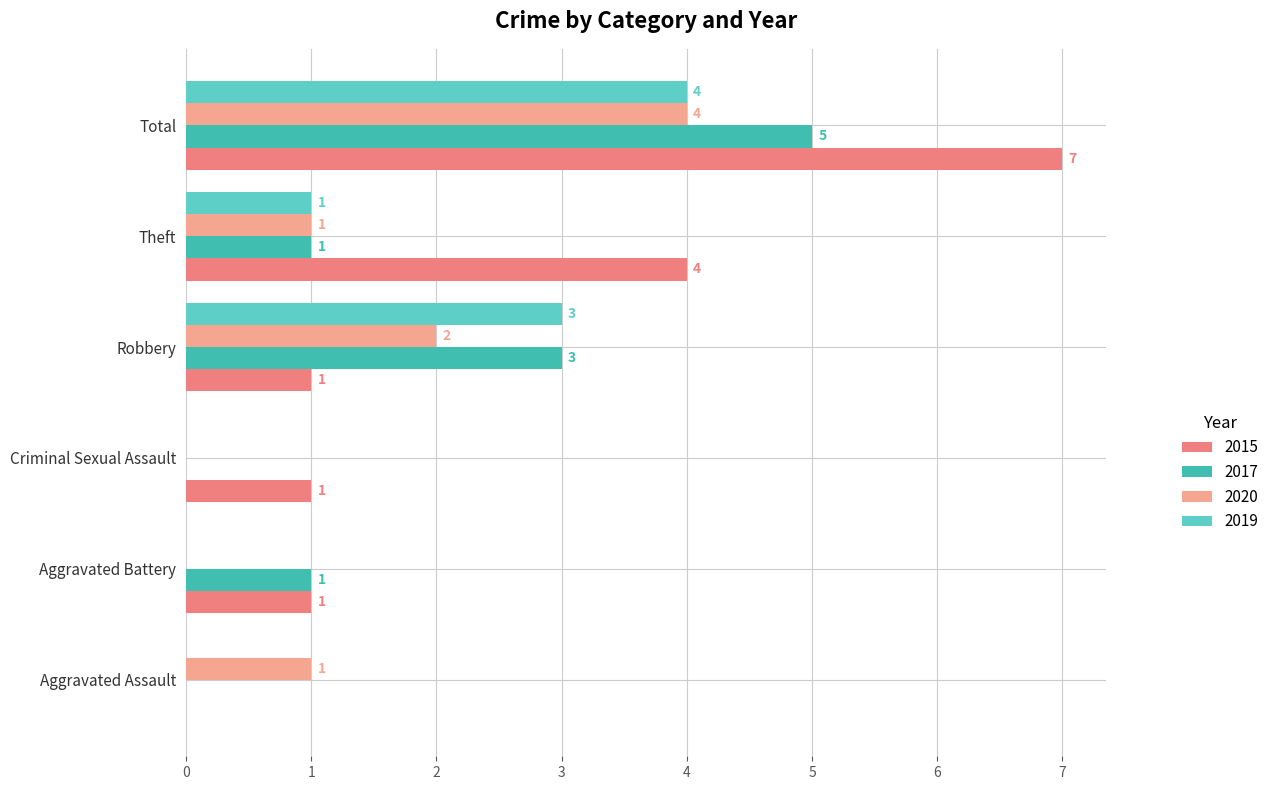

At which category does the chart reach its peak across all series?

Total